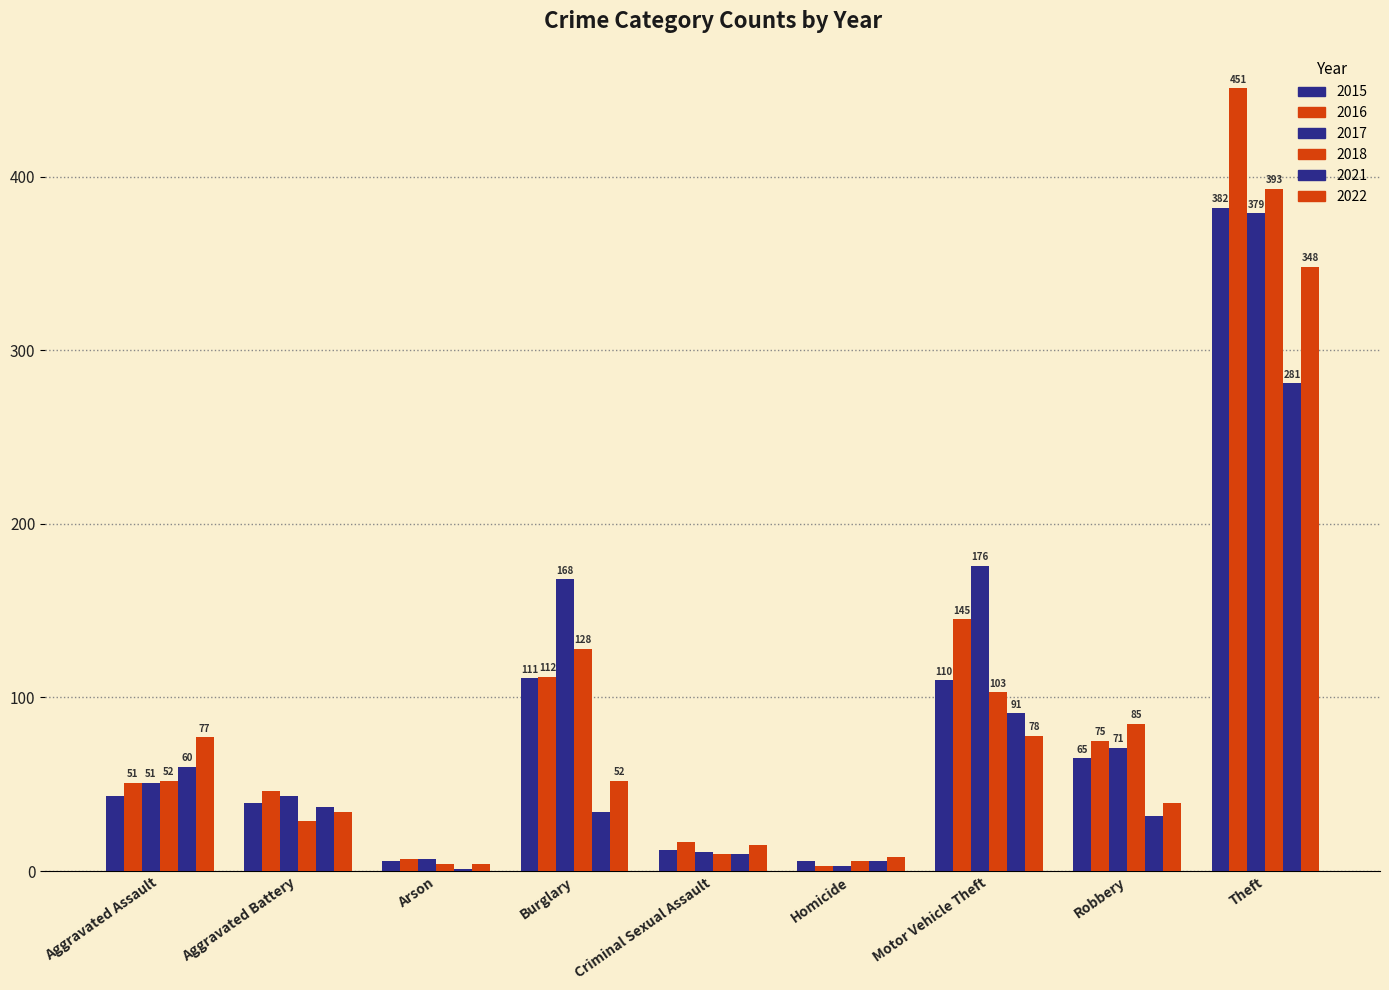

Reading right to left, list all the values displayed in this chart.

2015: 382	65	110	6	12	111	6	39	43
2016: 451	75	145	3	17	112	7	46	51
2017: 379	71	176	3	11	168	7	43	51
2018: 393	85	103	6	10	128	4	29	52
2021: 281	32	91	6	10	34	1	37	60
2022: 348	39	78	8	15	52	4	34	77